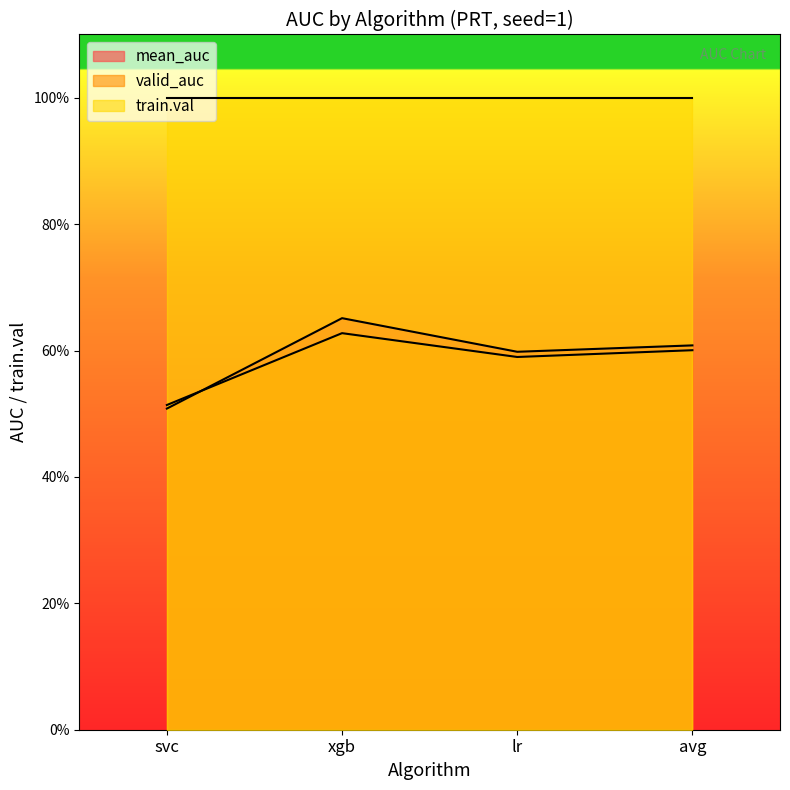

The value of mean_auc at xgb is 1.2. True or false?

False